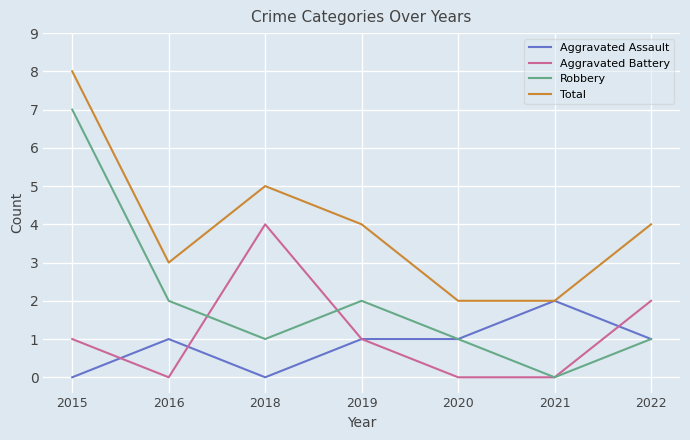

Is it true that Aggravated Assault equals 1 at 2018?

False